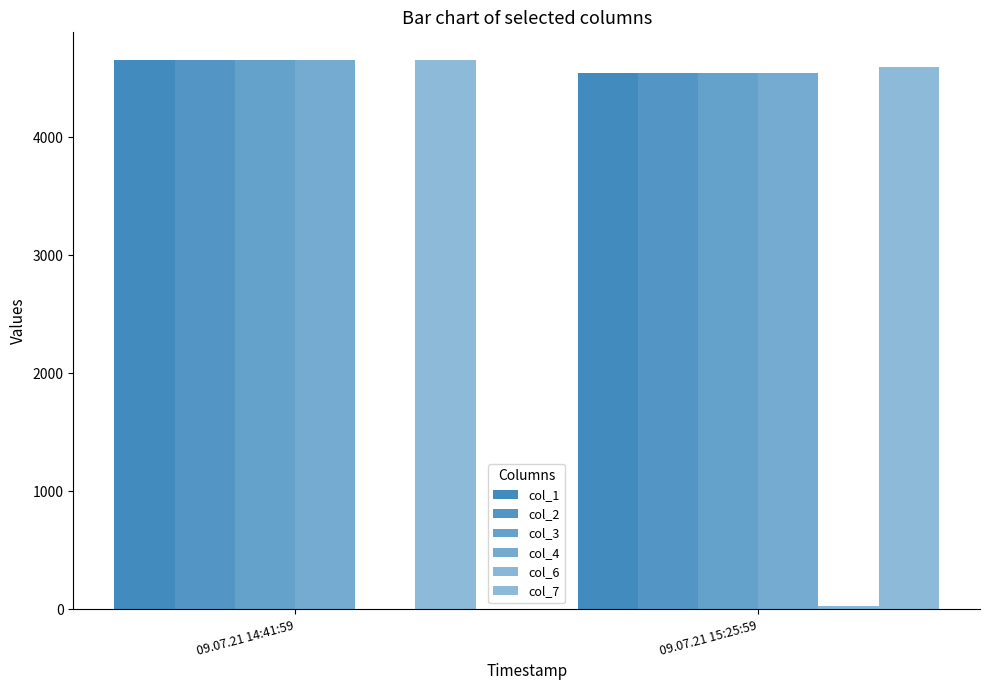

How many groups of bars are there?

2